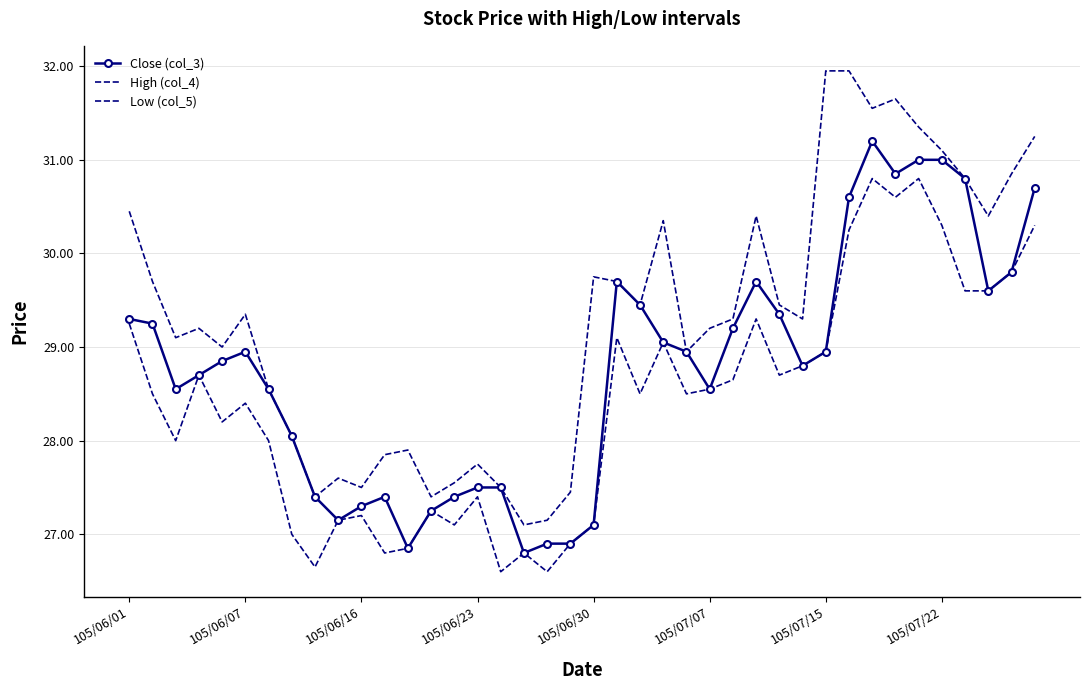

Rank the series by their average value, from highest to lowest.

High (col_4), Close (col_3), Low (col_5)